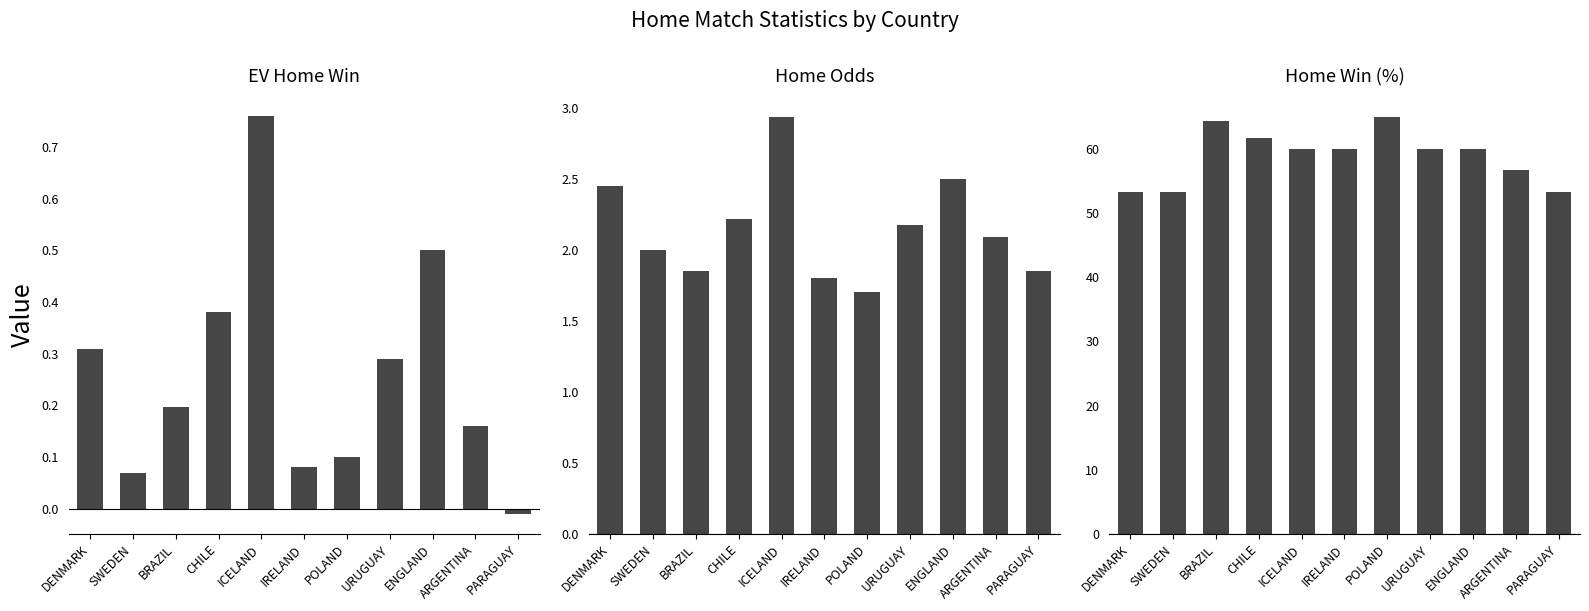

What is the label of the 5th bar from the left?

ICELAND